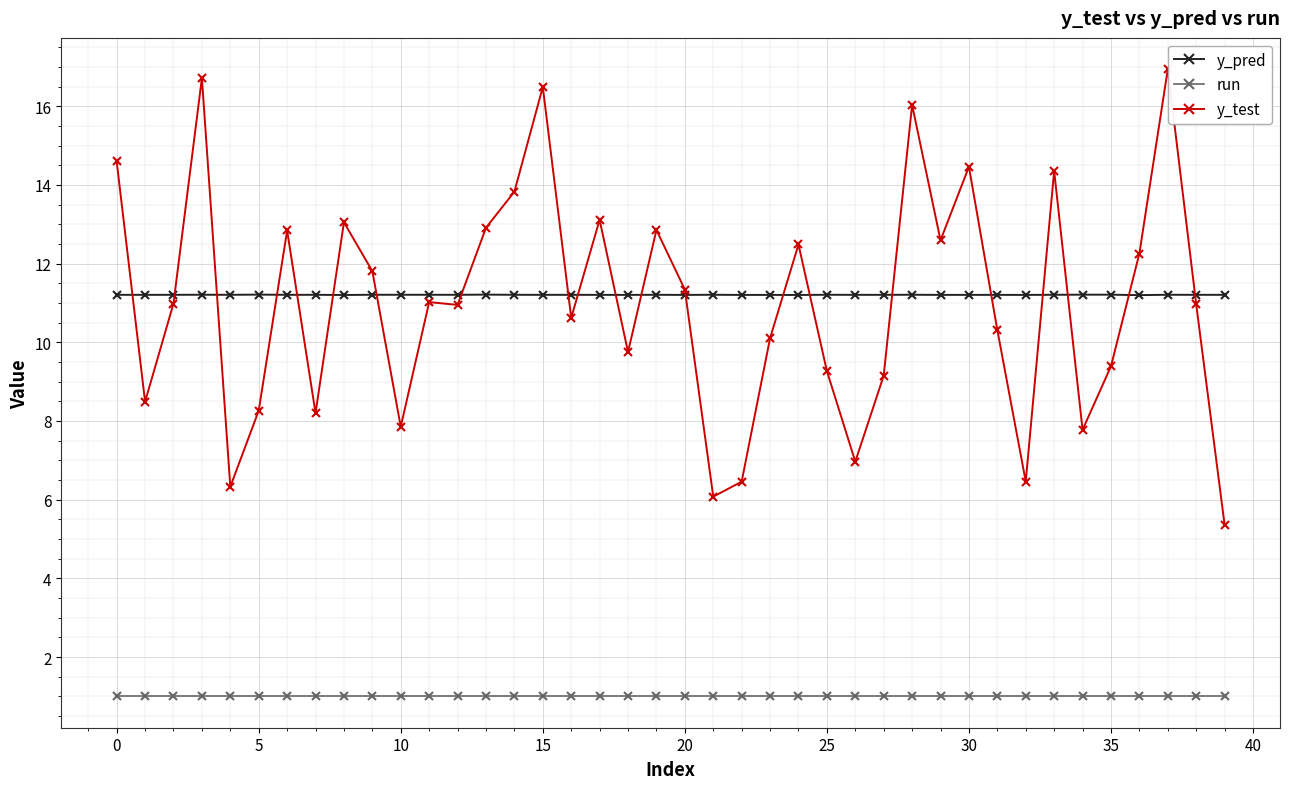

Reading left to right, what are all the values shown in this chart?

y_pred: 11.2	11.2	11.2	11.2	11.2	11.2	11.2	11.2	11.2	11.2	11.2	11.2	11.2	11.2	11.2	11.2	11.2	11.2	11.2	11.2	11.2	11.2	11.2	11.2	11.2	11.2	11.2	11.2	11.2	11.2	11.2	11.2	11.2	11.2	11.2	11.2	11.2	11.2	11.2	11.2
run: 1.0	1.0	1.0	1.0	1.0	1.0	1.0	1.0	1.0	1.0	1.0	1.0	1.0	1.0	1.0	1.0	1.0	1.0	1.0	1.0	1.0	1.0	1.0	1.0	1.0	1.0	1.0	1.0	1.0	1.0	1.0	1.0	1.0	1.0	1.0	1.0	1.0	1.0	1.0	1.0
y_test: 14.6	8.5	11.0	16.7	6.3	8.3	12.8	8.2	13.0	11.8	7.9	11.0	11.0	12.9	13.8	16.5	10.6	13.1	9.8	12.9	11.3	6.1	6.5	10.1	12.5	9.3	7.0	9.2	16.0	12.6	14.5	10.3	6.5	14.4	7.8	9.4	12.3	16.9	11.0	5.4